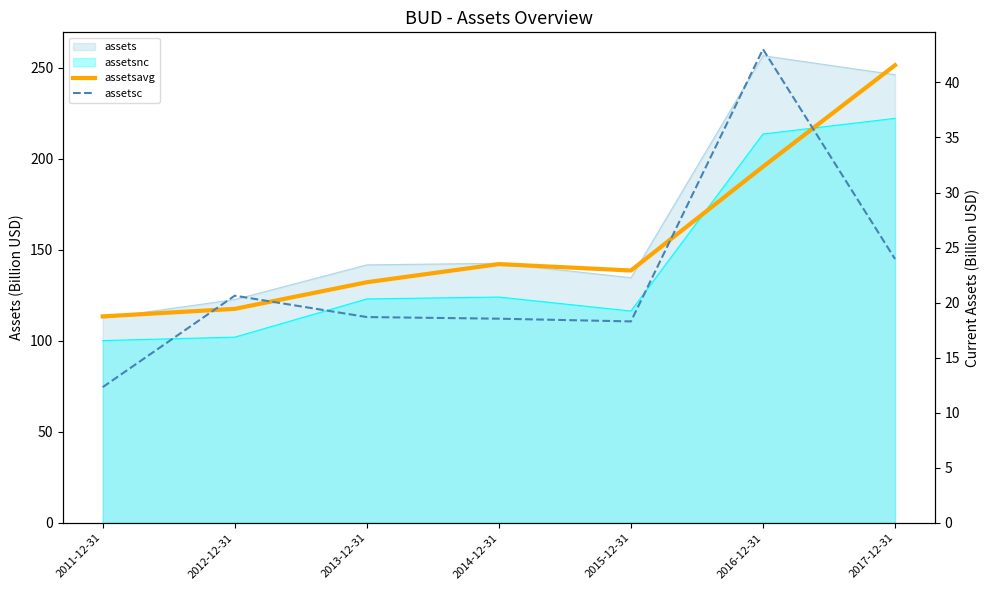

Which series changed the most between 2012-12-31 and 2017-12-31?

assetsavg